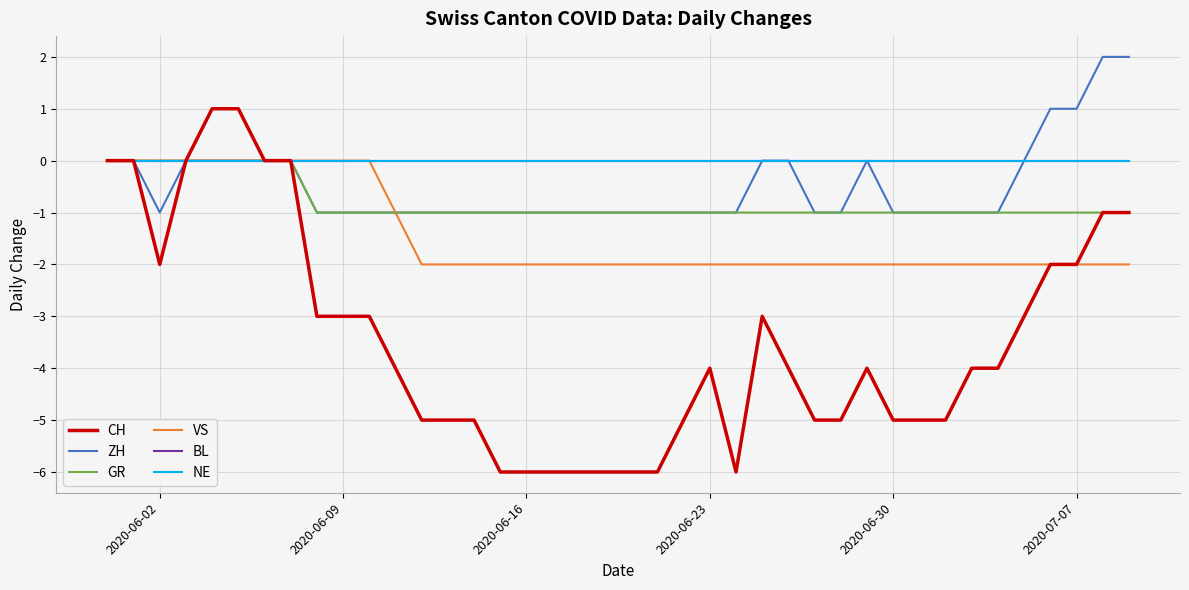

What is the difference between the maximum and second lowest values in the VS series?

2